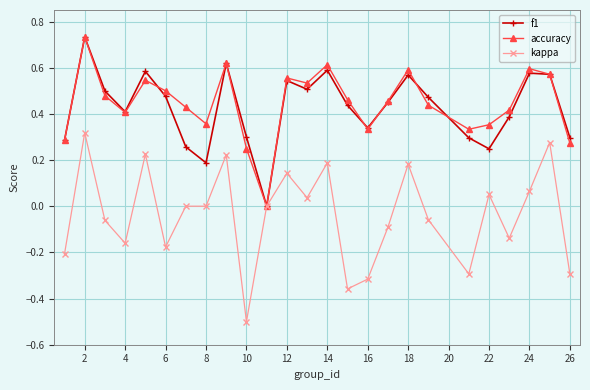

What are all the series names shown in the legend?

f1, accuracy, kappa